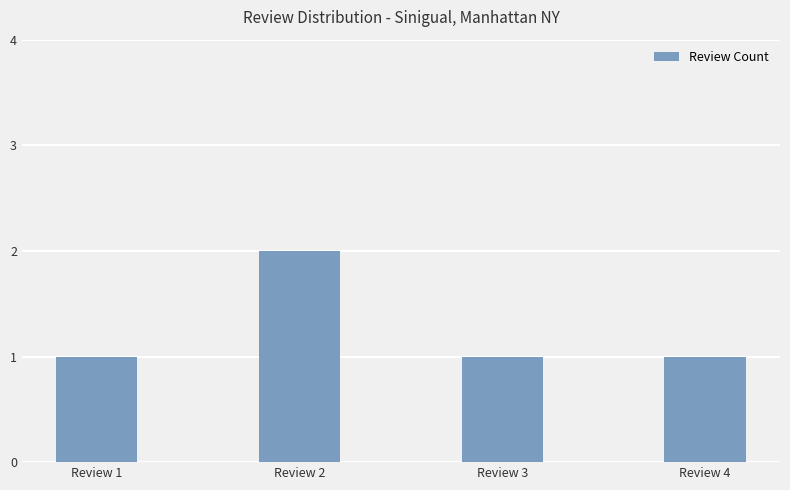

What is the sum of the values at Review 4 and Review 2?

3